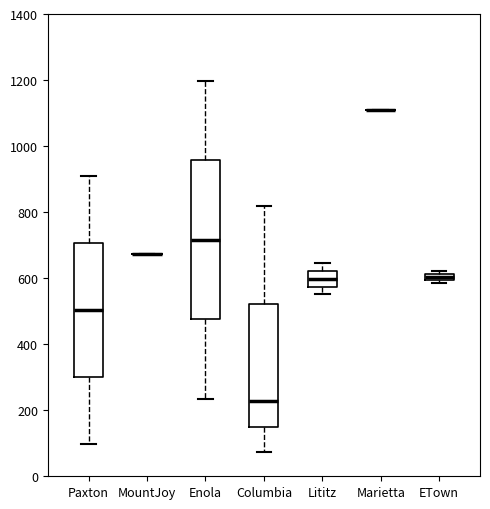

Comparing the boxes themselves (not the whiskers), which one is the tallest?

Enola